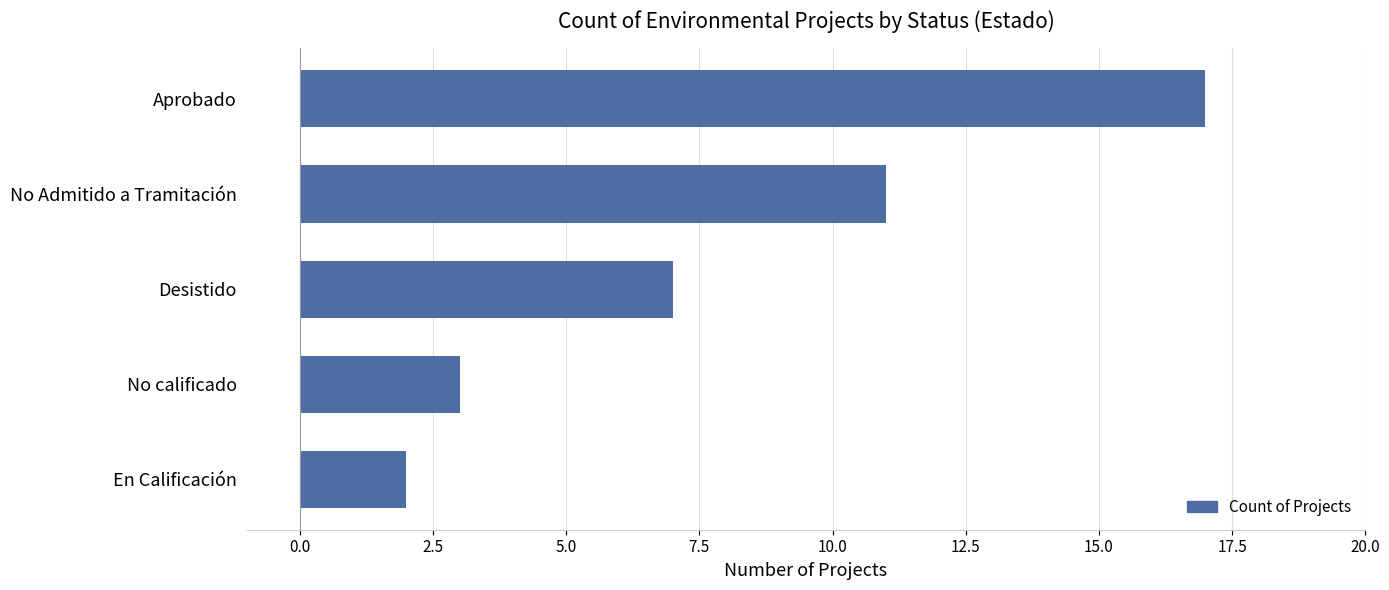

The value at Aprobado is 17. True or false?

True